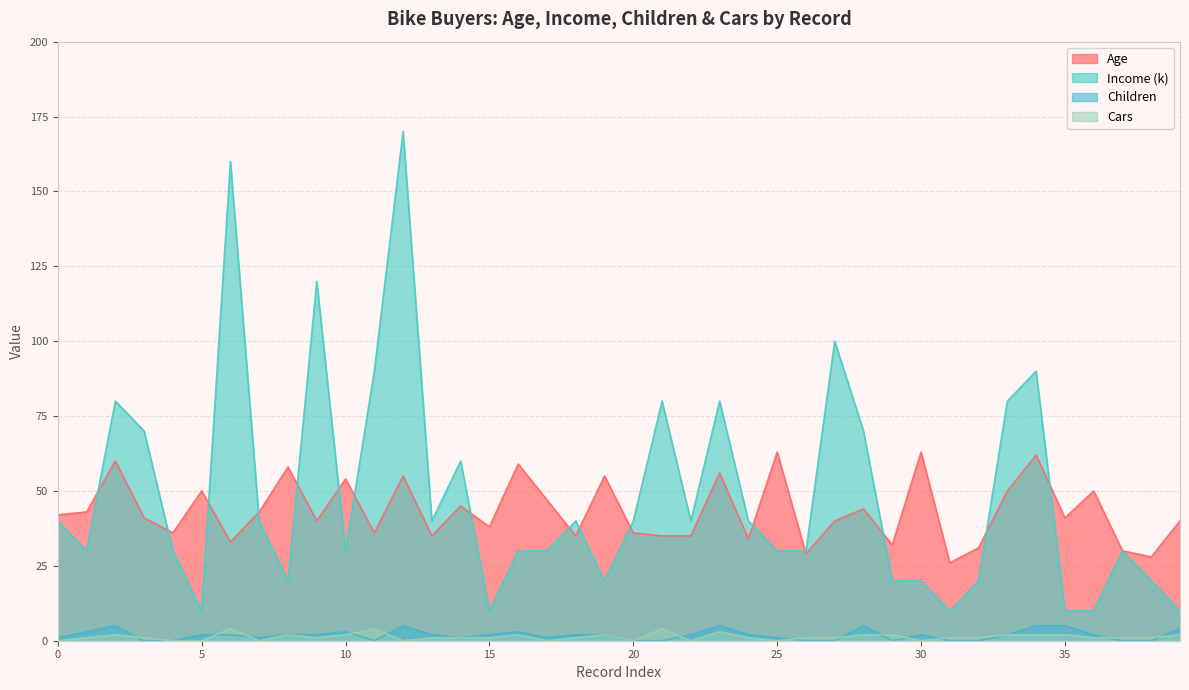

What is the maximum value for Age?

63